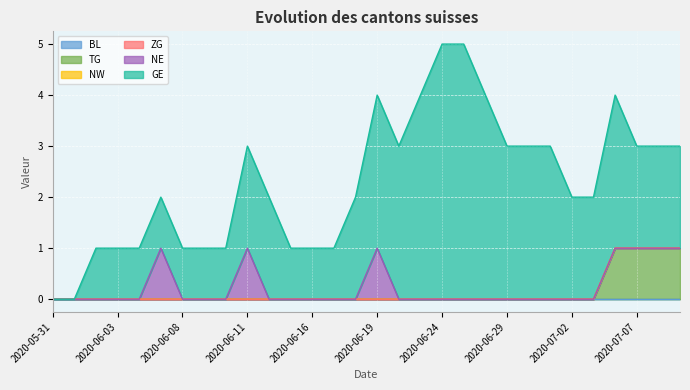

Between 2020-06-25 and 2020-06-19, which is larger?

2020-06-25